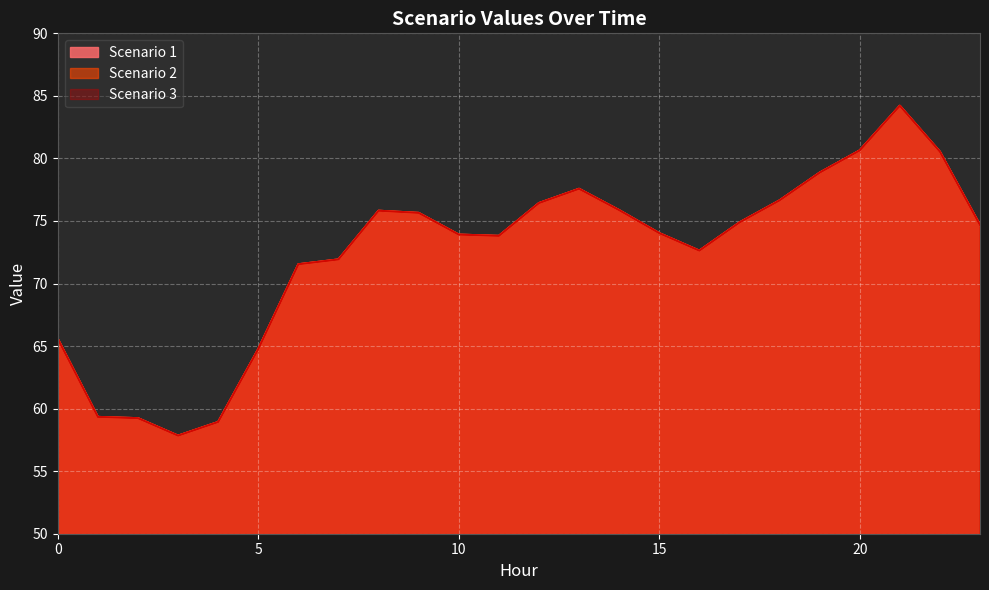

How many lines are shown in the chart?

3